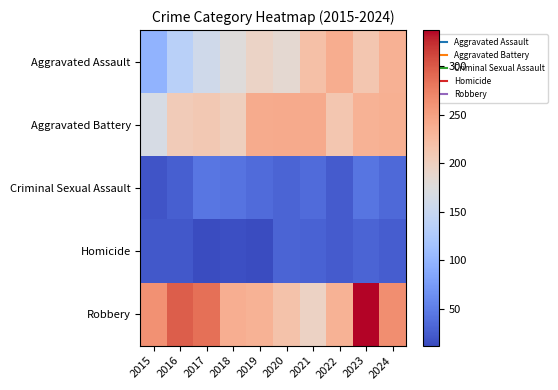

Reading left to right, extract all data points from this chart.

Aggravated Assault: 2015=98	2016=136	2017=158	2018=176	2019=194	2020=184	2021=220	2022=238	2023=212	2024=235
Aggravated Battery: 2015=166	2016=206	2017=209	2018=200	2019=240	2020=241	2021=241	2022=212	2023=233	2024=236
Criminal Sexual Assault: 2015=19	2016=26	2017=45	2018=42	2019=35	2020=30	2021=36	2022=24	2023=43	2024=34
Homicide: 2015=21	2016=21	2017=13	2018=15	2019=12	2020=31	2021=29	2022=24	2023=31	2024=25
Robbery: 2015=261	2016=297	2017=286	2018=237	2019=233	2020=217	2021=196	2022=233	2023=337	2024=264